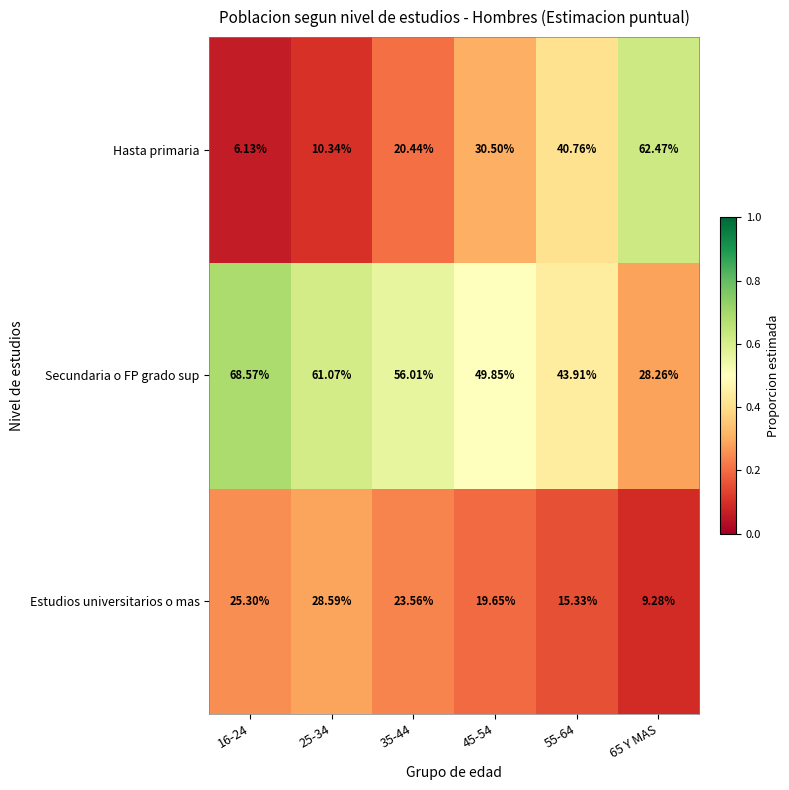

List the series in order of their peak value, highest first.

Secundaria o FP grado sup, Hasta primaria, Estudios universitarios o mas